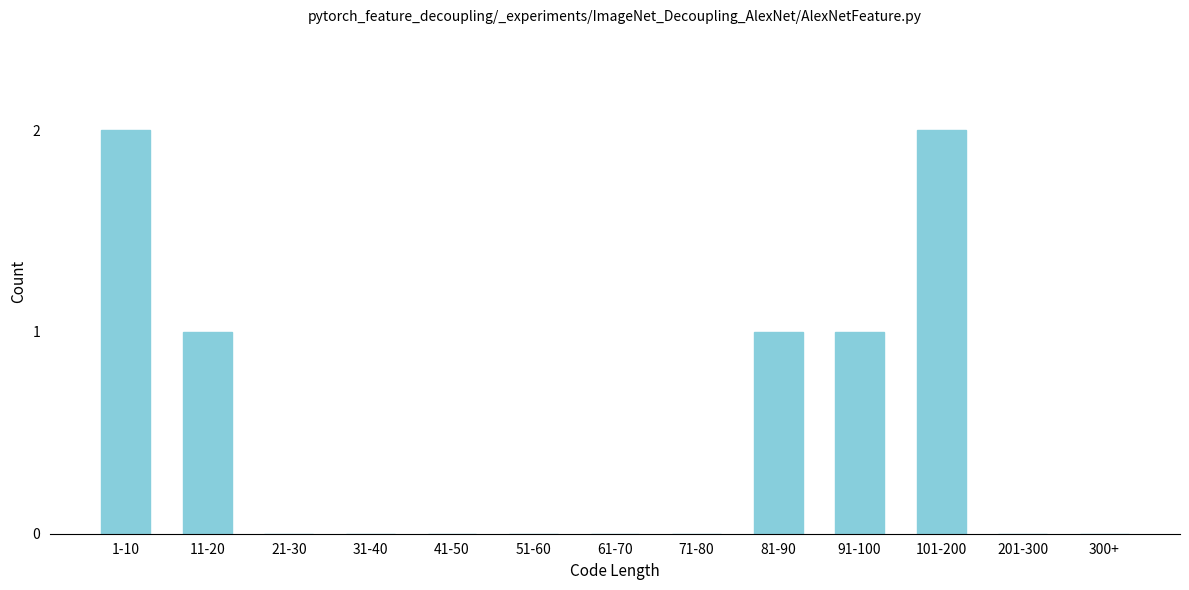

Reading left to right, extract all data points from this chart.

1-10=2	11-20=1	21-30=0	31-40=0	41-50=0	51-60=0	61-70=0	71-80=0	81-90=1	91-100=1	101-200=2	201-300=0	300+=0